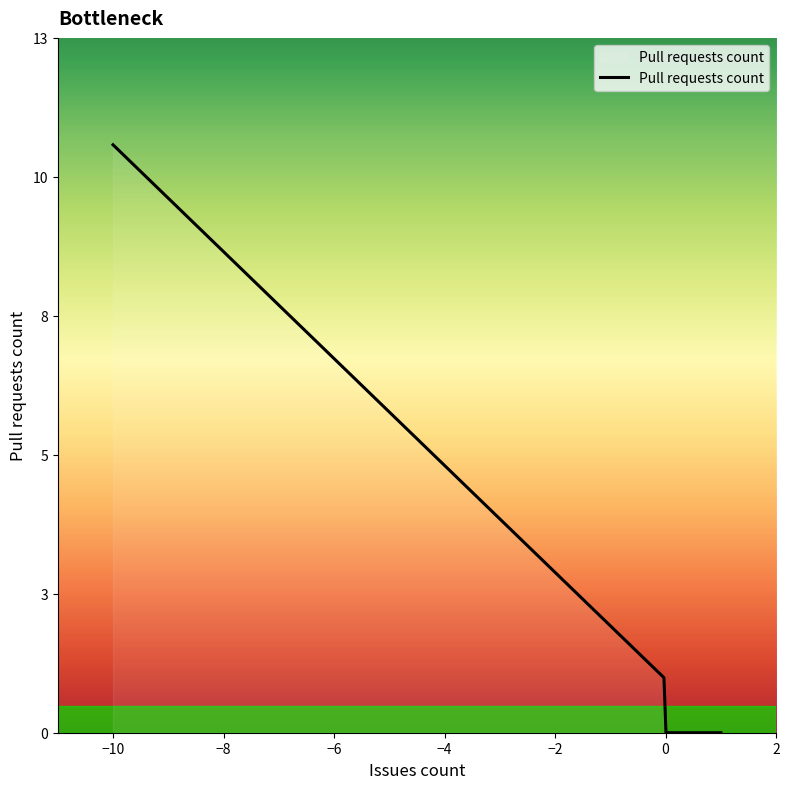

What is the sum of all values?

84